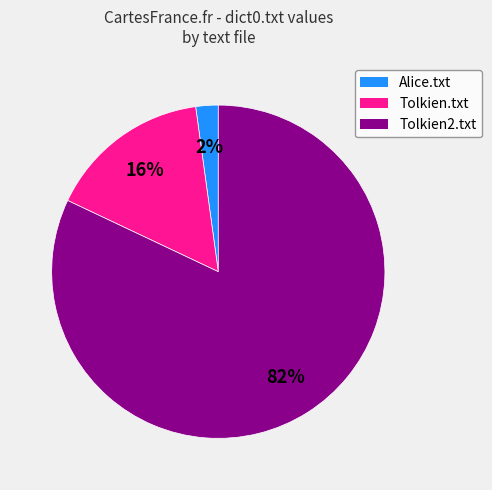

Which category has the smallest portion of the pie?

Alice.txt